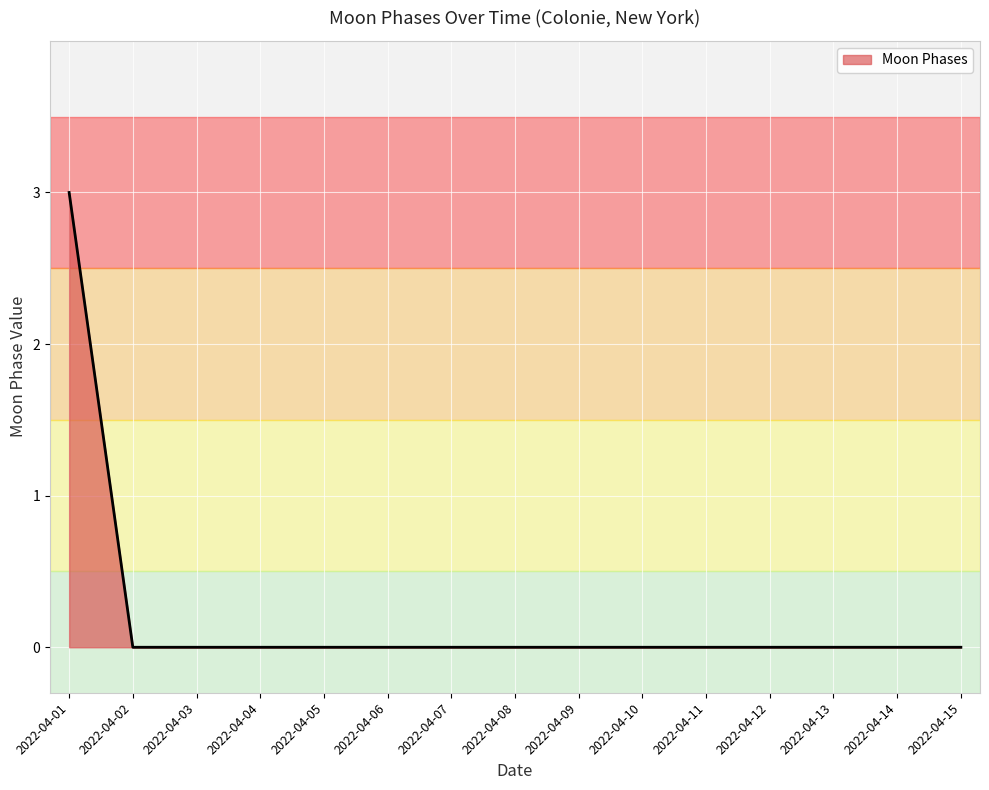

List the labels in order of value, smallest first.

2022-04-02, 2022-04-03, 2022-04-04, 2022-04-05, 2022-04-06, 2022-04-07, 2022-04-08, 2022-04-09, 2022-04-10, 2022-04-11, 2022-04-12, 2022-04-13, 2022-04-14, 2022-04-15, 2022-04-01